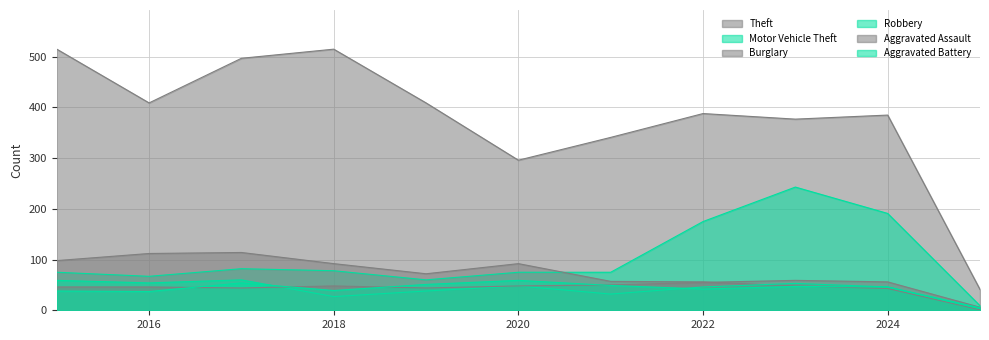

Count the number of data series in this chart.

6